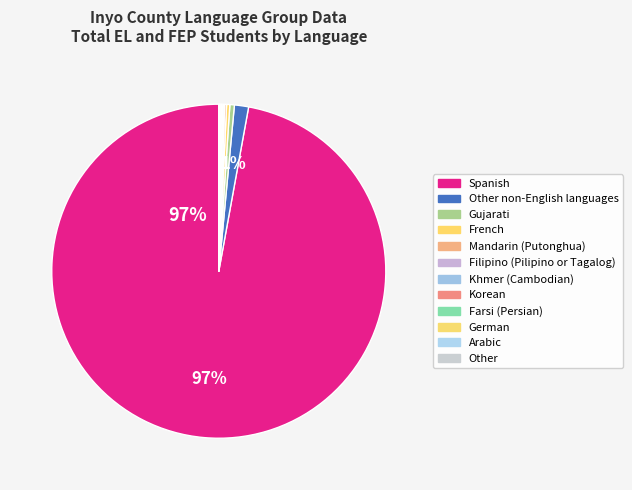

Count the number of slices in the pie.

12